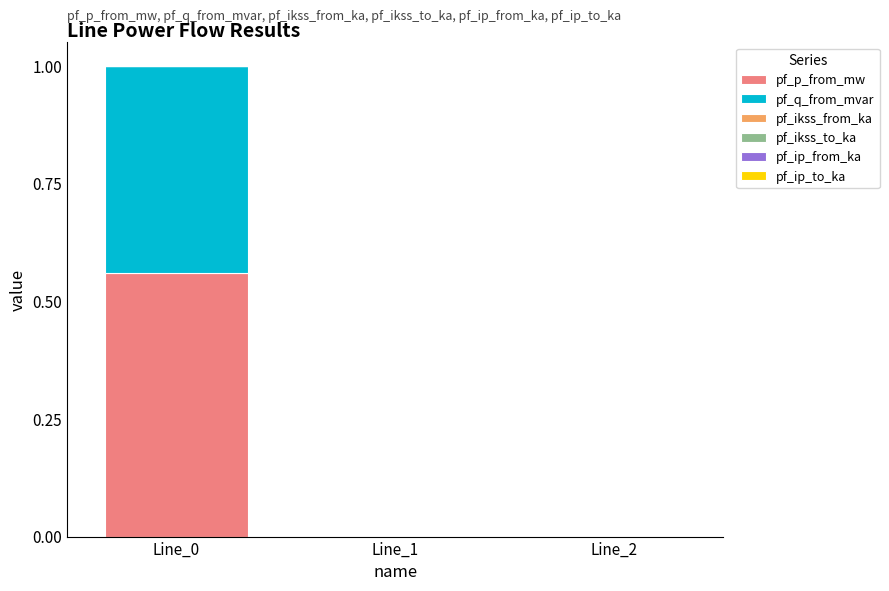

How many pf_p_from_mw values are between 0 and 1?

3